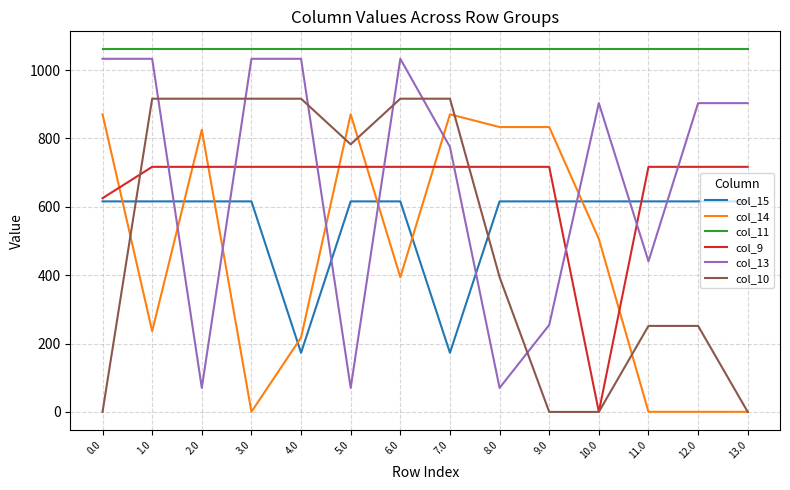

What is the difference between the col_13 values at 0.0 and 13.0?

129.7